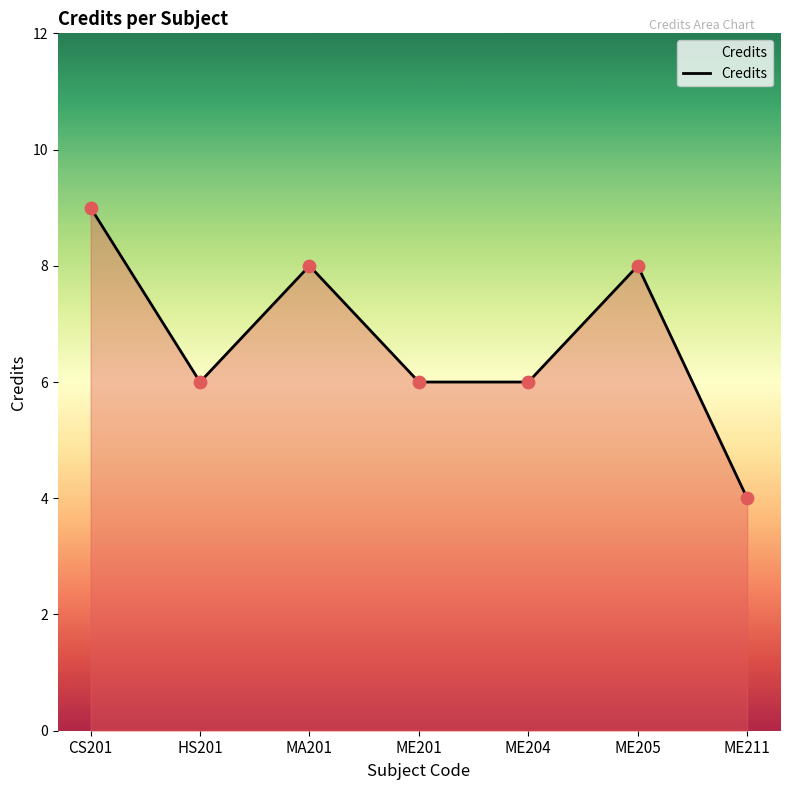

Between ME204 and ME211, which is larger?

ME204